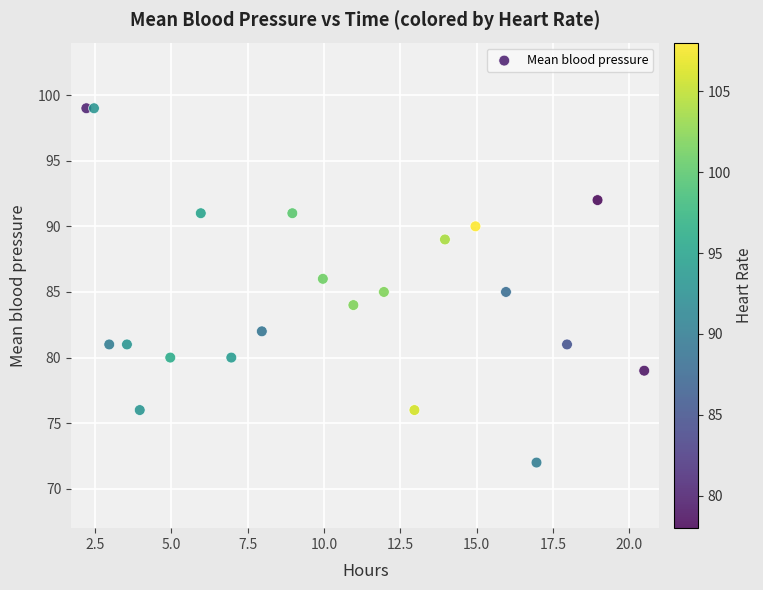

What is the range of Y values (max minus min)?

27